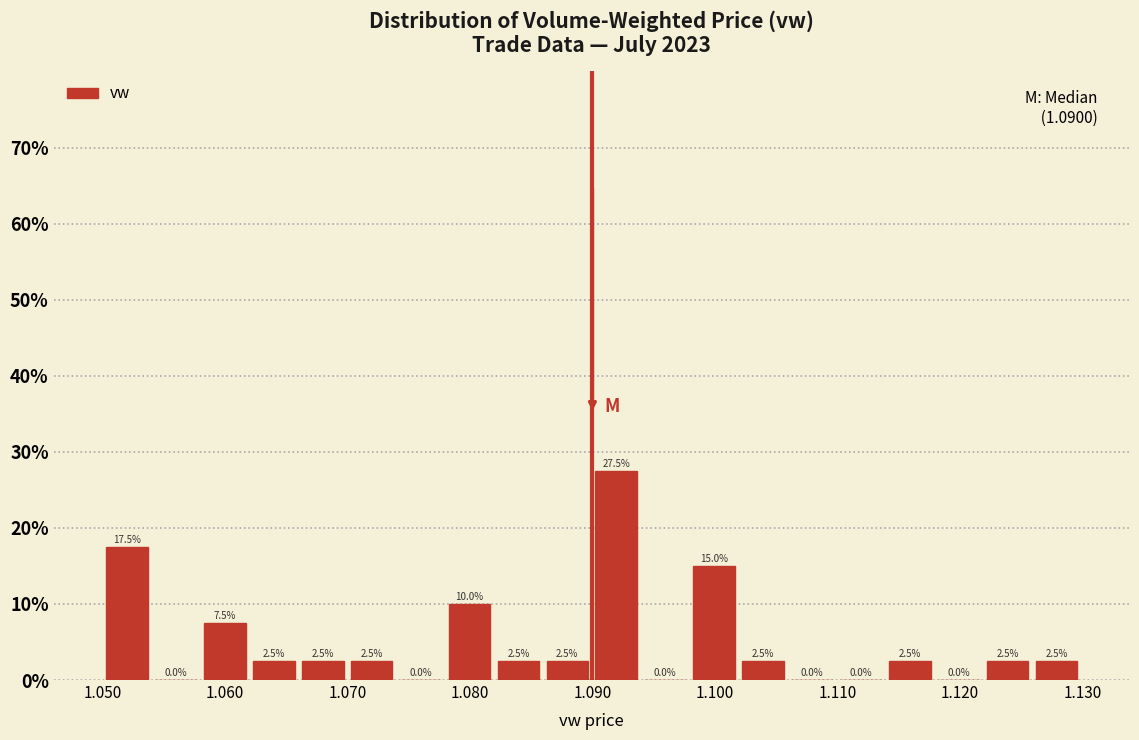

Read against the x-axis, roughly where is the centre of the tallest bar?

1.092